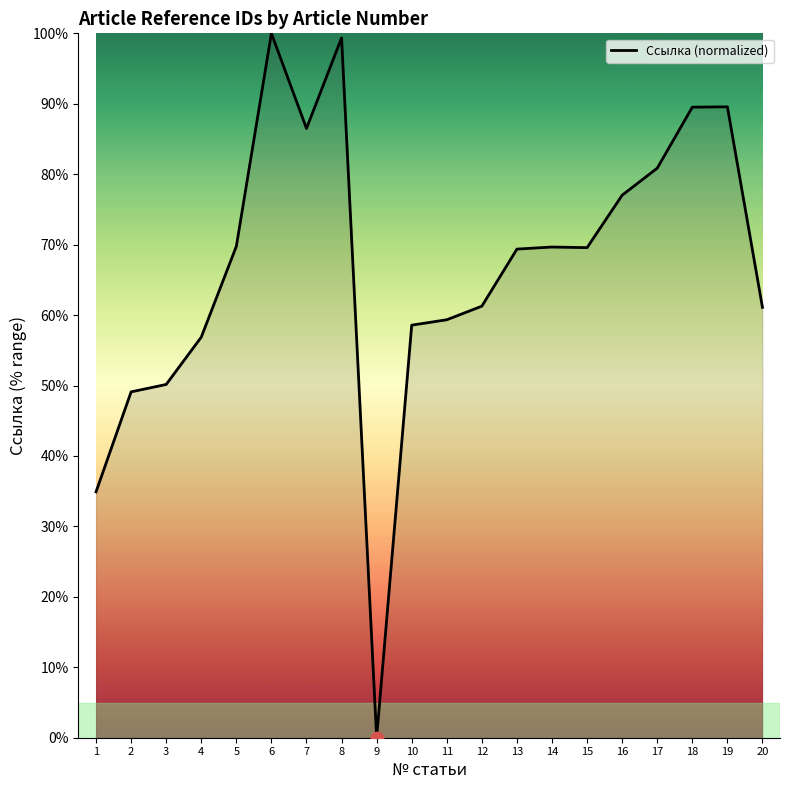

Approximately how many times larger is the value at 16 compared to 14?

1.1